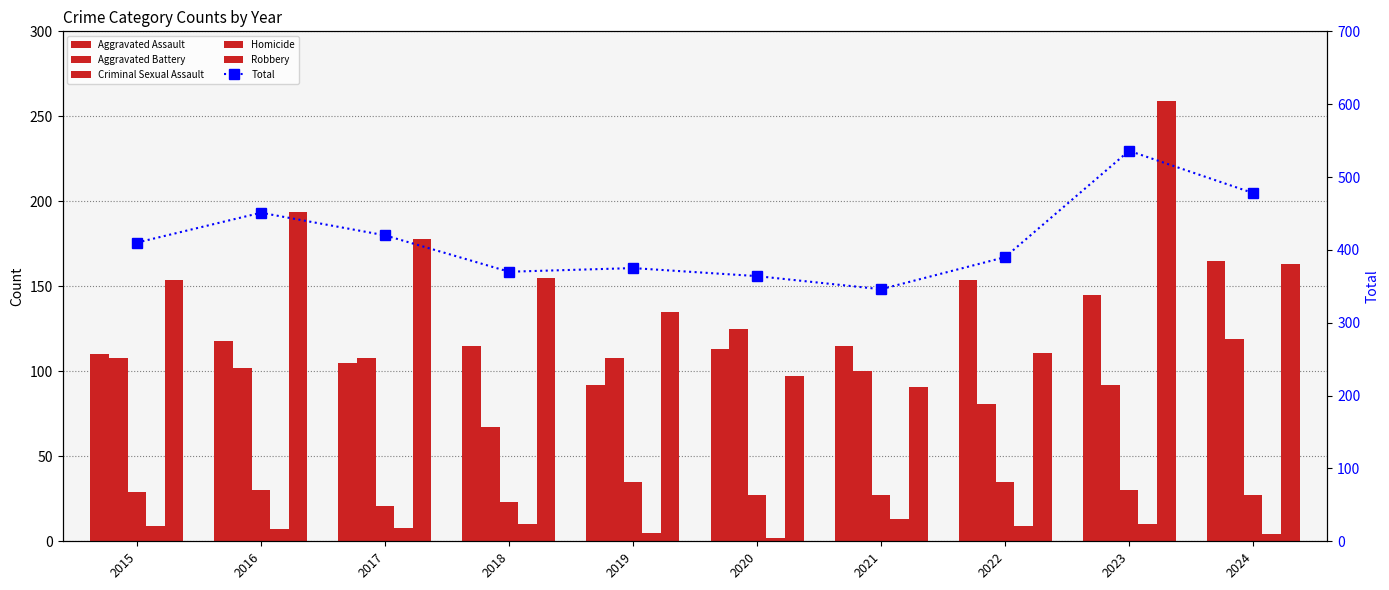

Read the Homicide value at 2016, to the nearest 5.

5